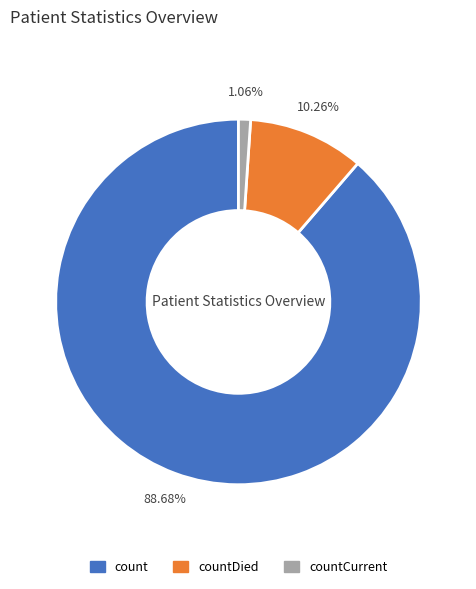

Count the number of slices in the pie.

3